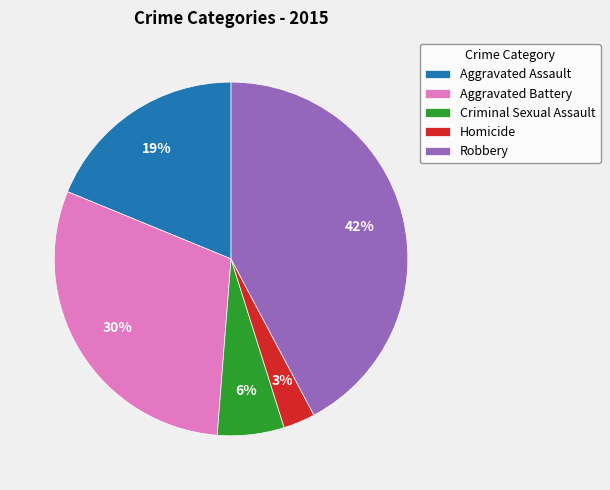

To the nearest percent, what percentage of the pie is Aggravated Assault?

19%